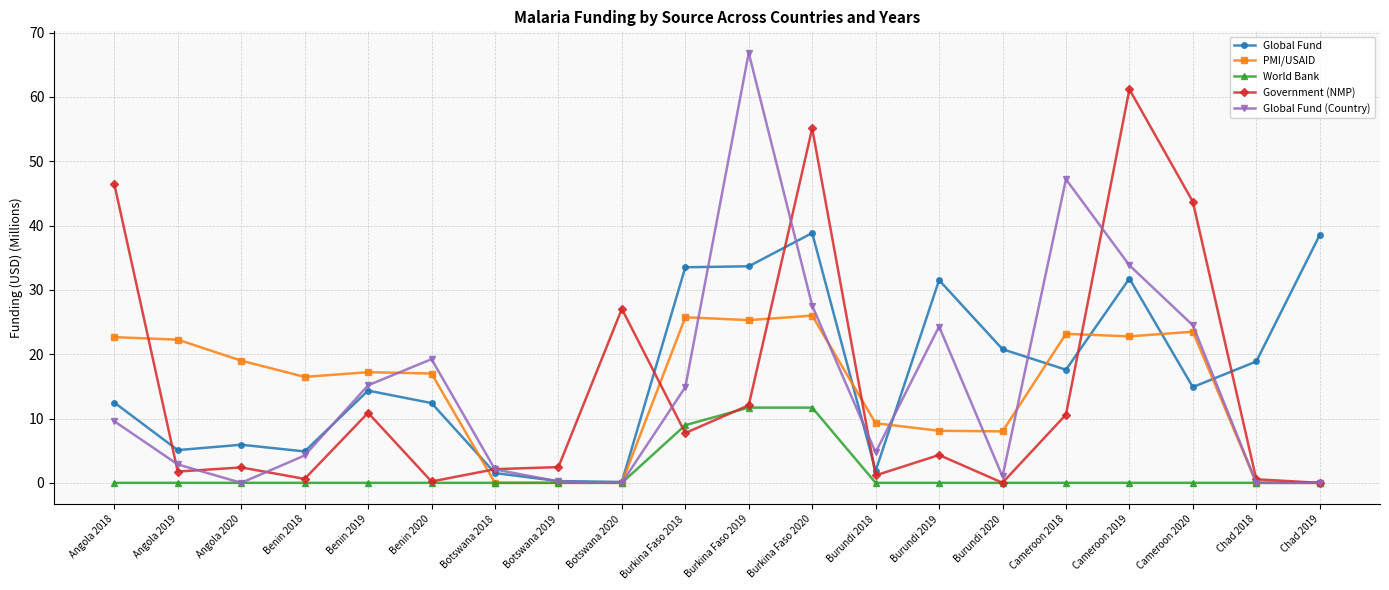

In Global Fund, how many points are lower than both neighbors (excluding endpoints)?

6